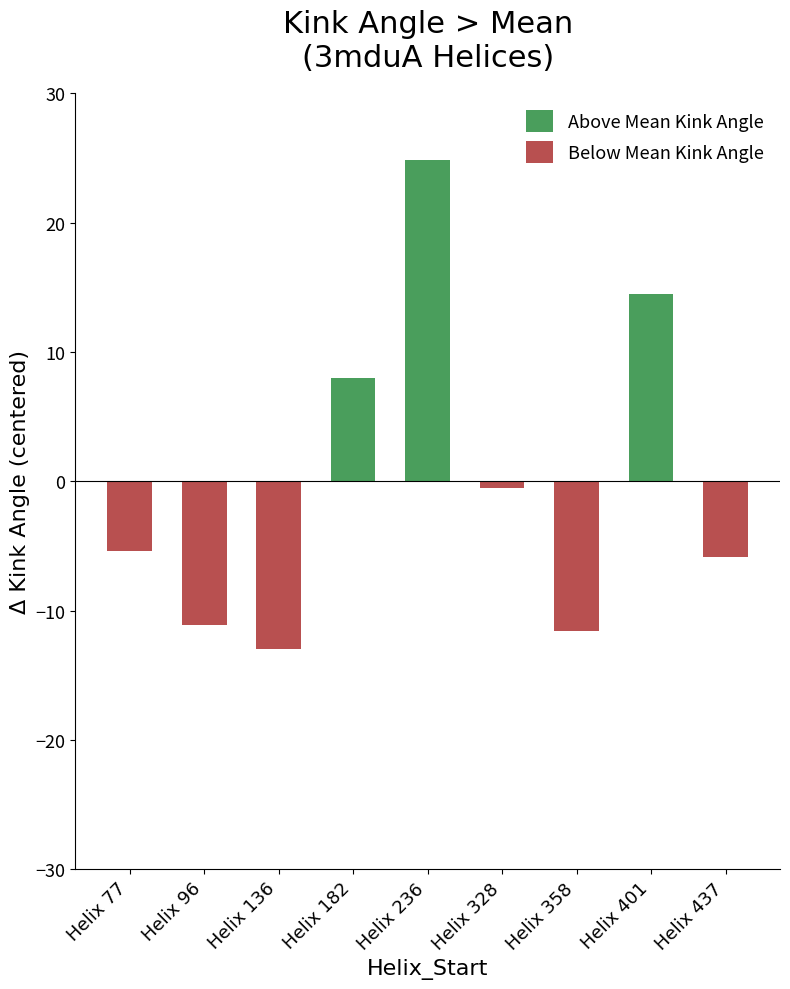

What is the total value across all series at Helix 77?

-5.4